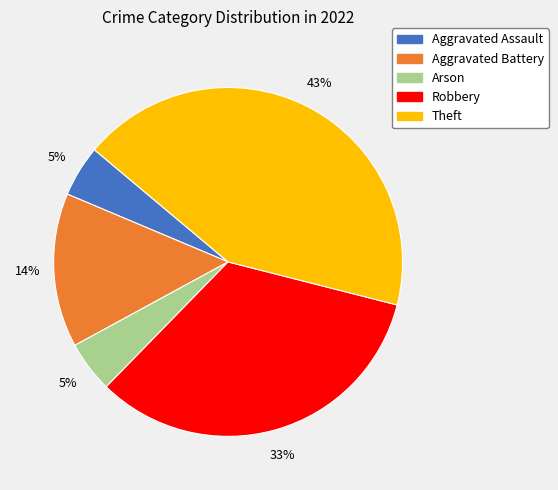

Between Theft and Arson, which is larger?

Theft